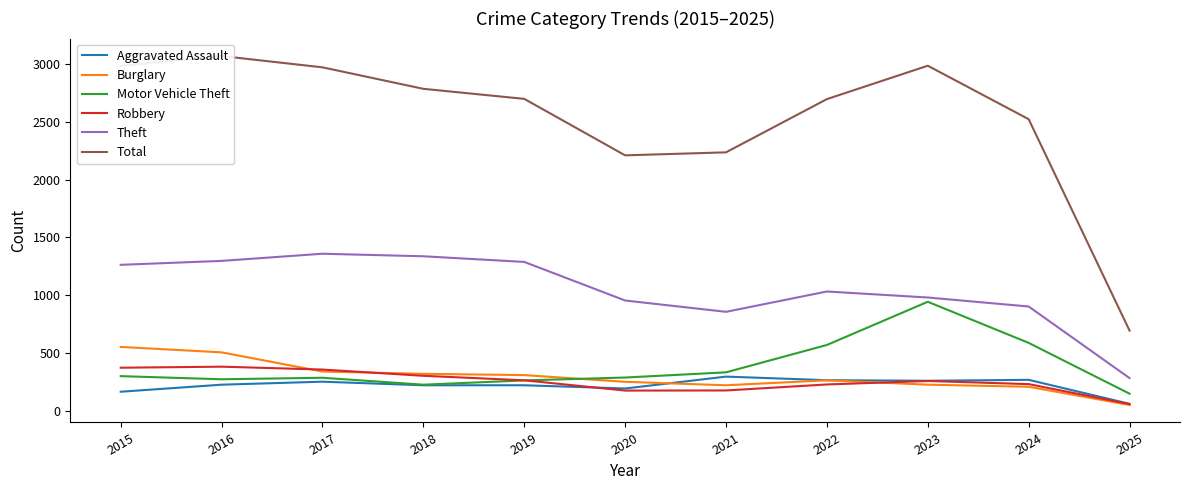

What are all the series names shown in the legend?

Aggravated Assault, Burglary, Motor Vehicle Theft, Robbery, Theft, Total